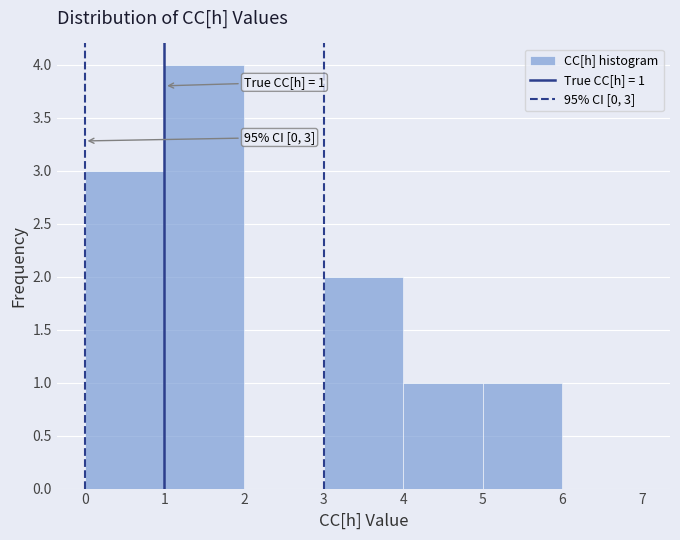

Over which range of the x-axis is the bar tallest?

1 to 2